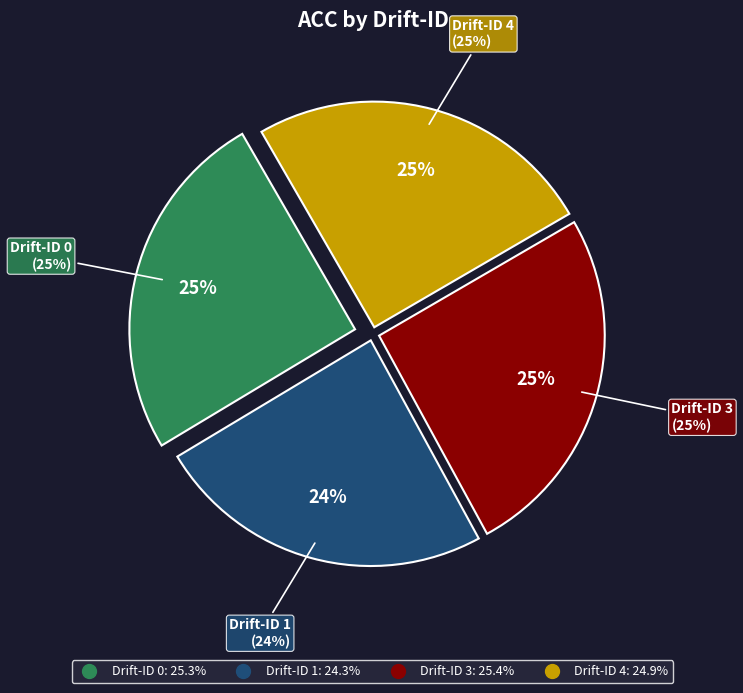

To the nearest percent, what is the difference between the largest and smallest slice percentages?

1%